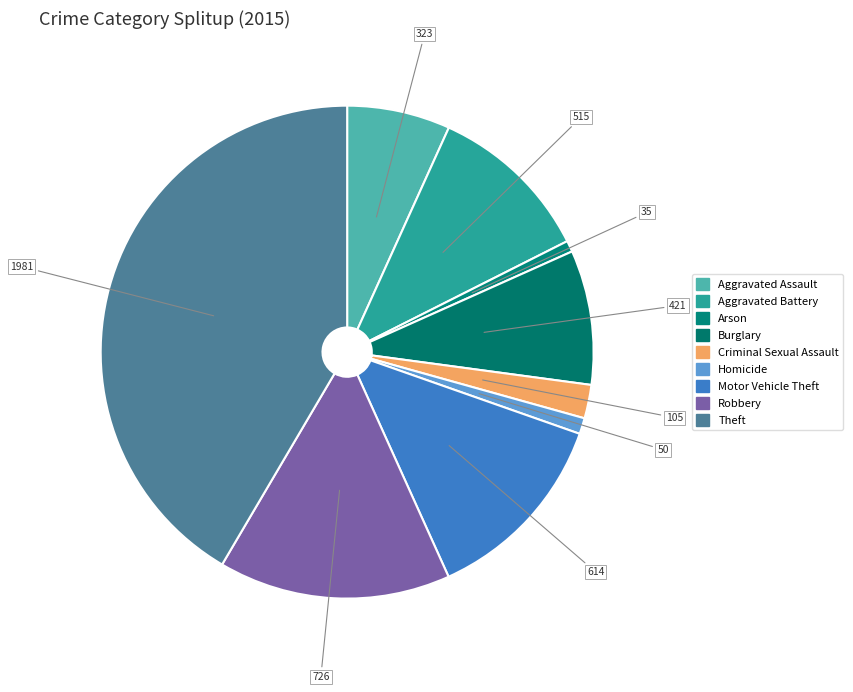

How many segments does this pie chart have?

9